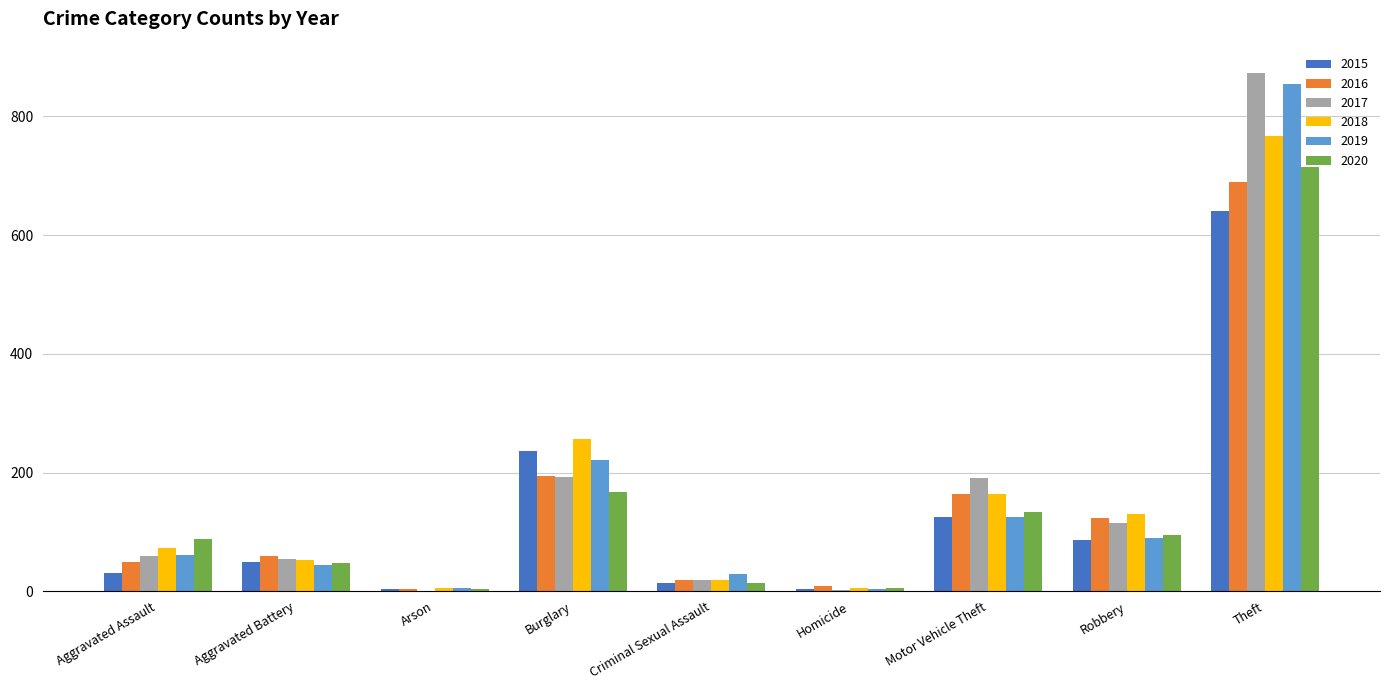

Between Aggravated Assault and Homicide, which series saw the biggest shift?

2020